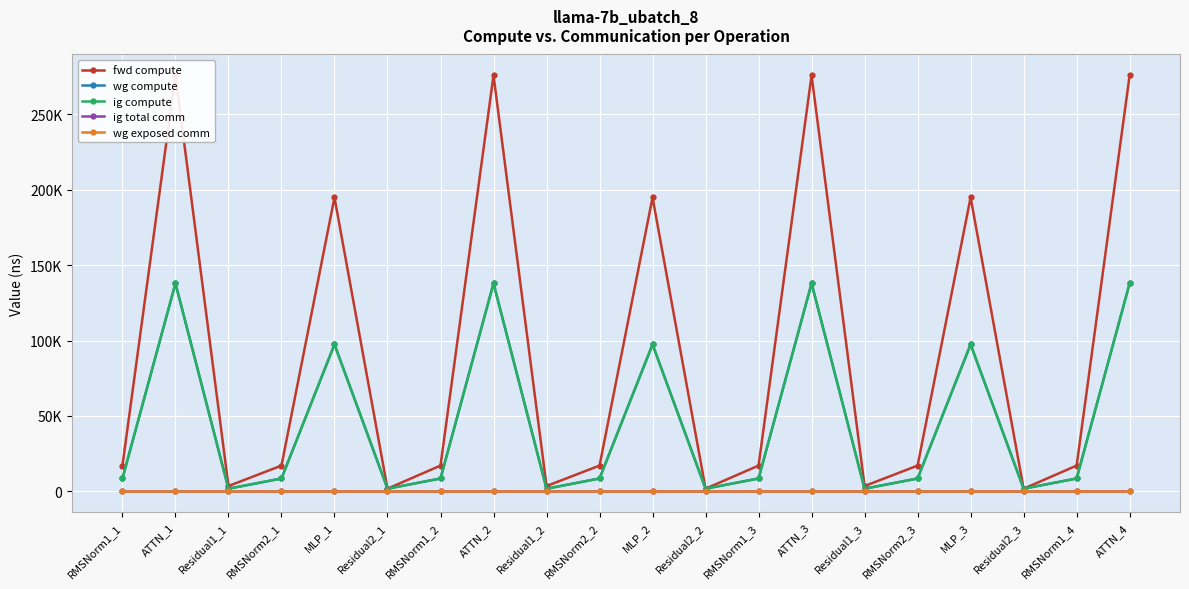

What are all the series names shown in the legend?

fwd compute, wg compute, ig compute, ig total comm, wg exposed comm